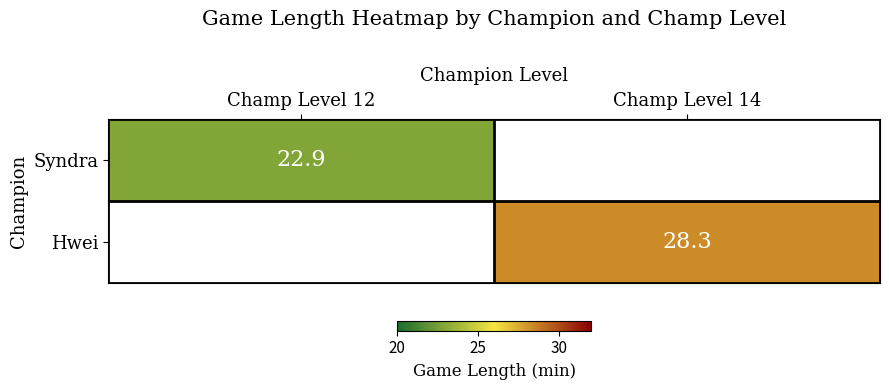

True or false: Hwei has a value of 28.3 at Champ Level 14.

True